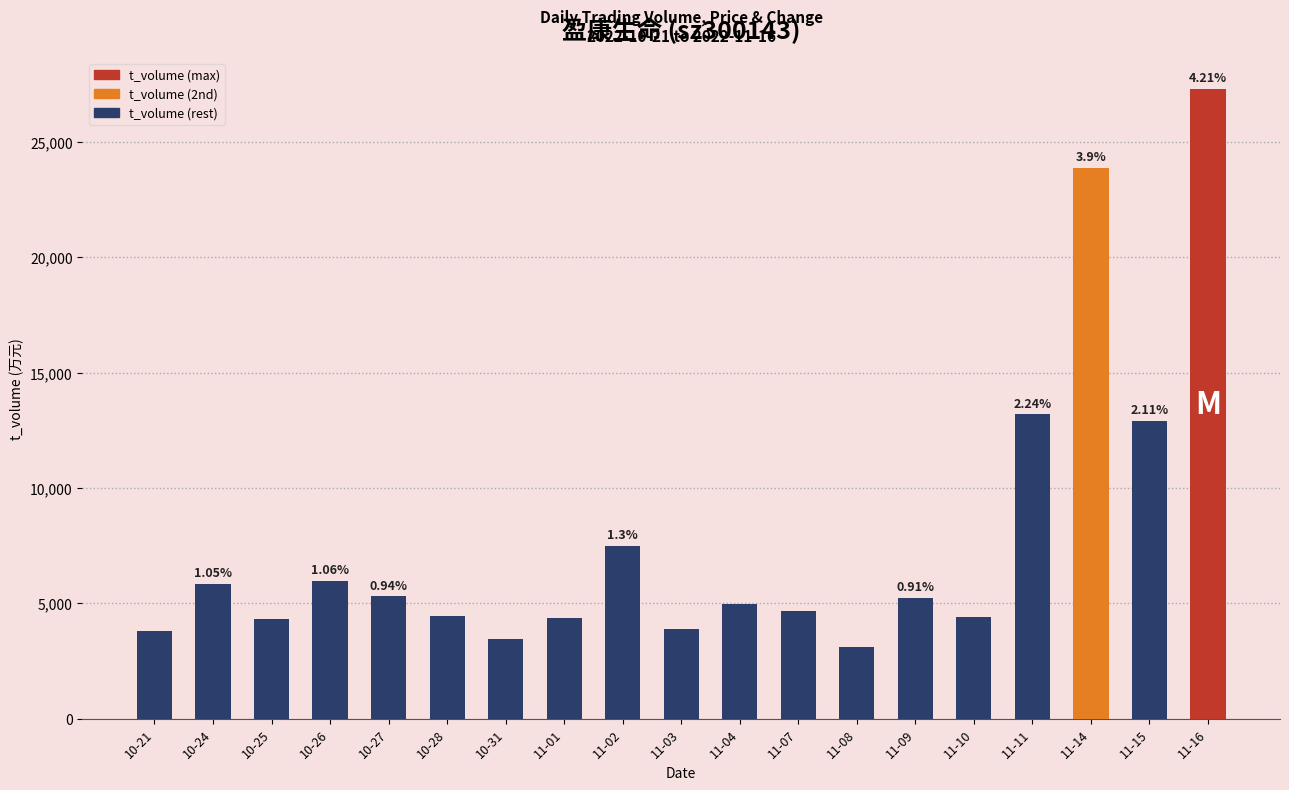

What is the difference between the maximum and minimum values?

24203